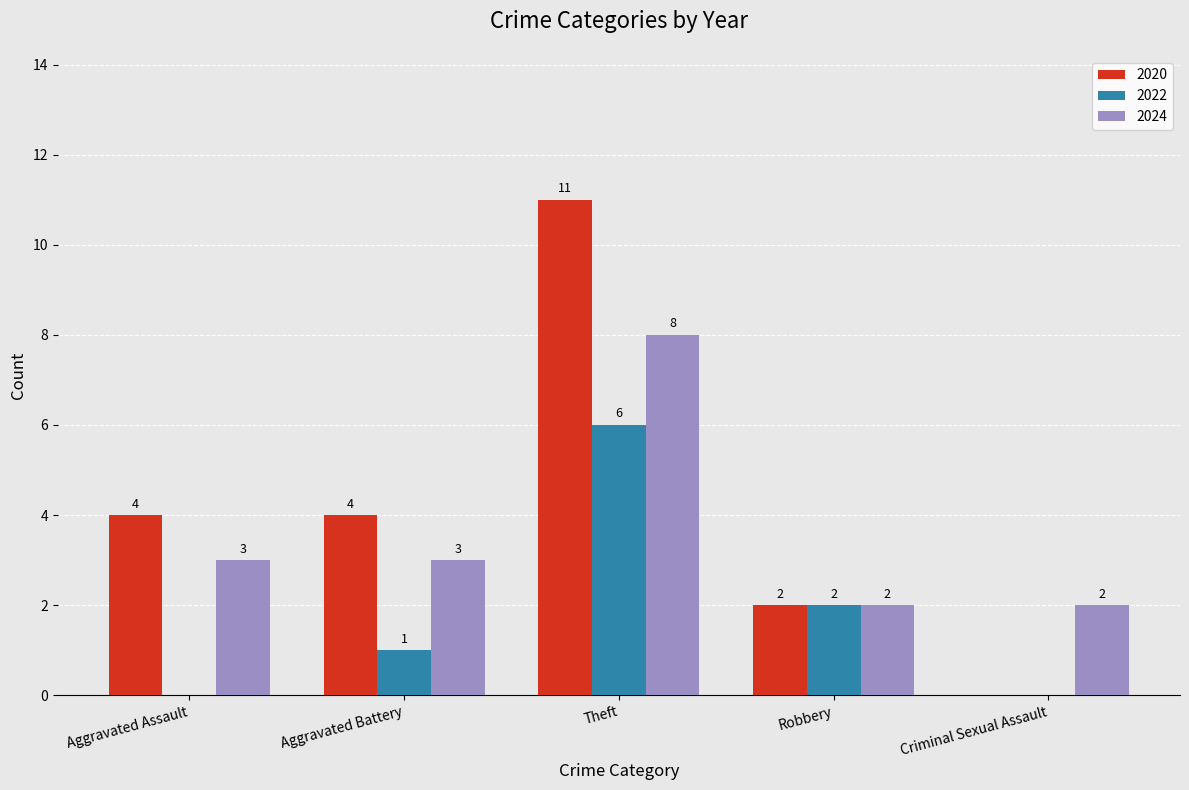

How many distinct data groups are displayed?

3